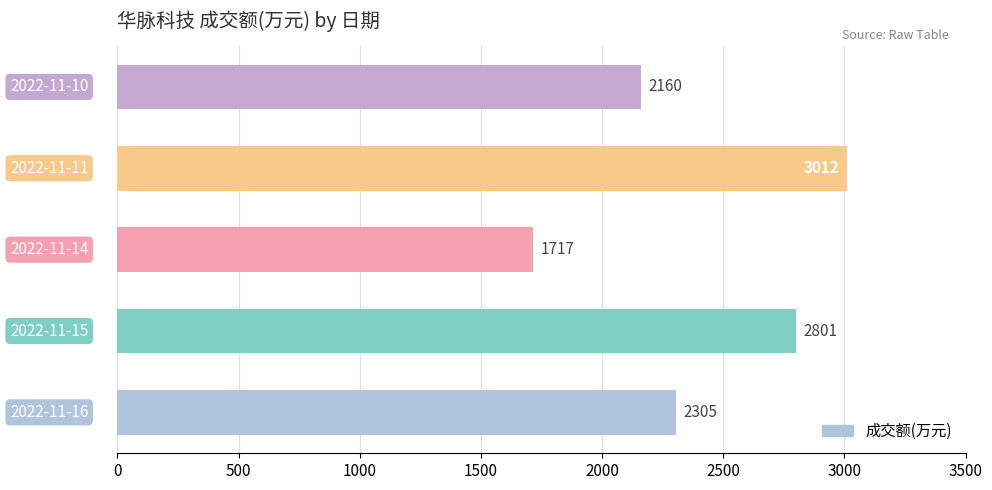

How many data points does each series have?

5